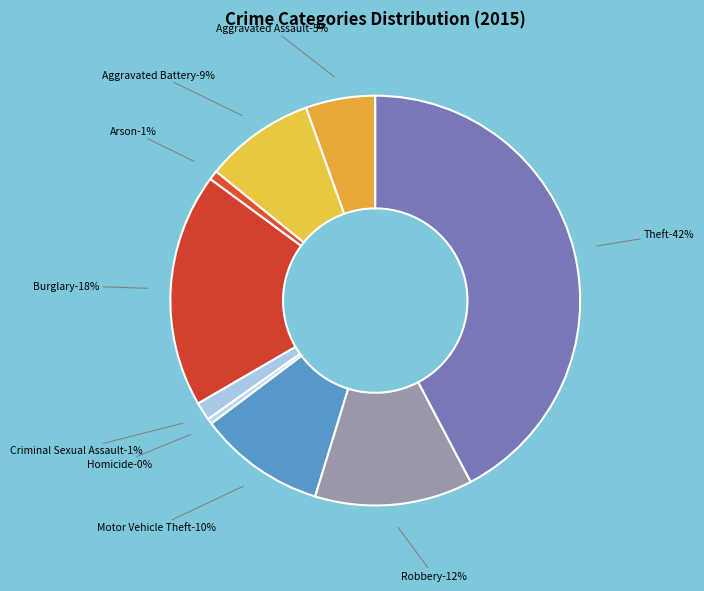

To the nearest percent, what is the difference between the Arson and Motor Vehicle Theft slice percentages?

9%